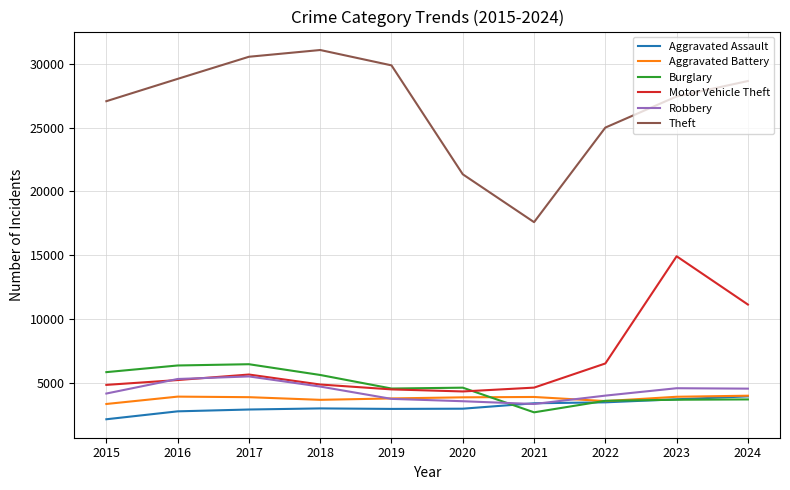

True or false: Aggravated Assault has a value of 3009 at 2018.

True